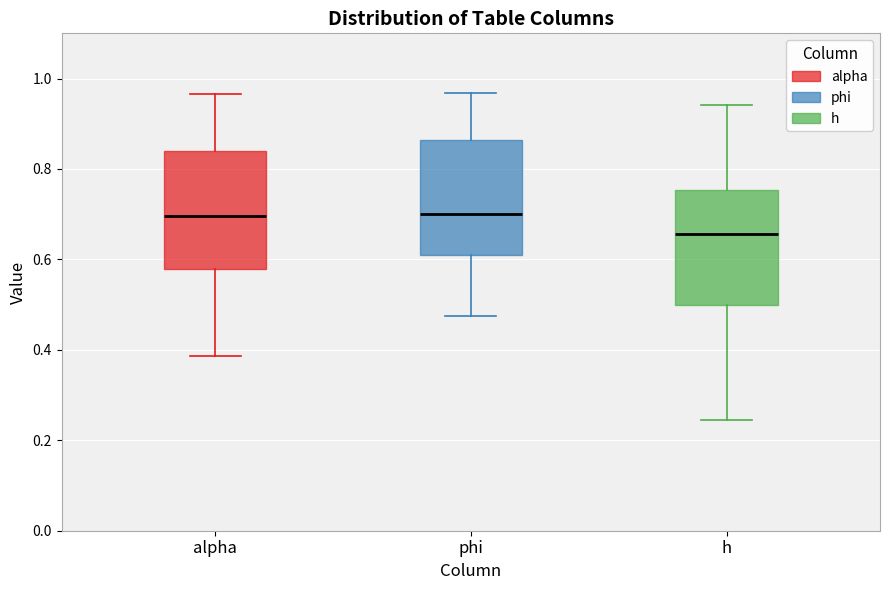

Which box has the lowest median line?

h